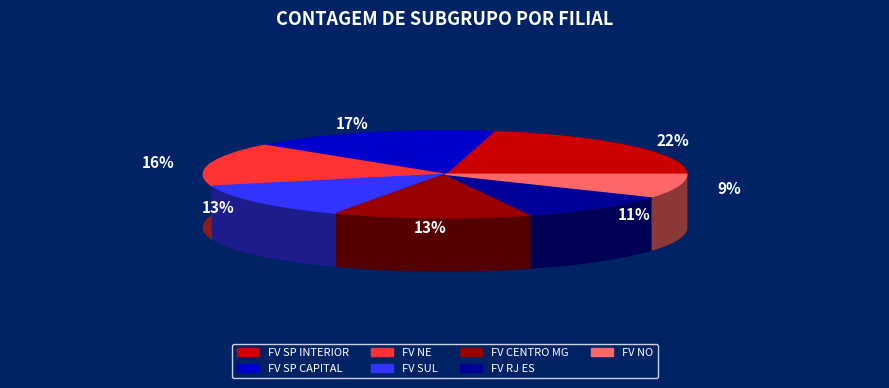

Which has a higher value, FV SP INTERIOR or FV NE?

FV SP INTERIOR